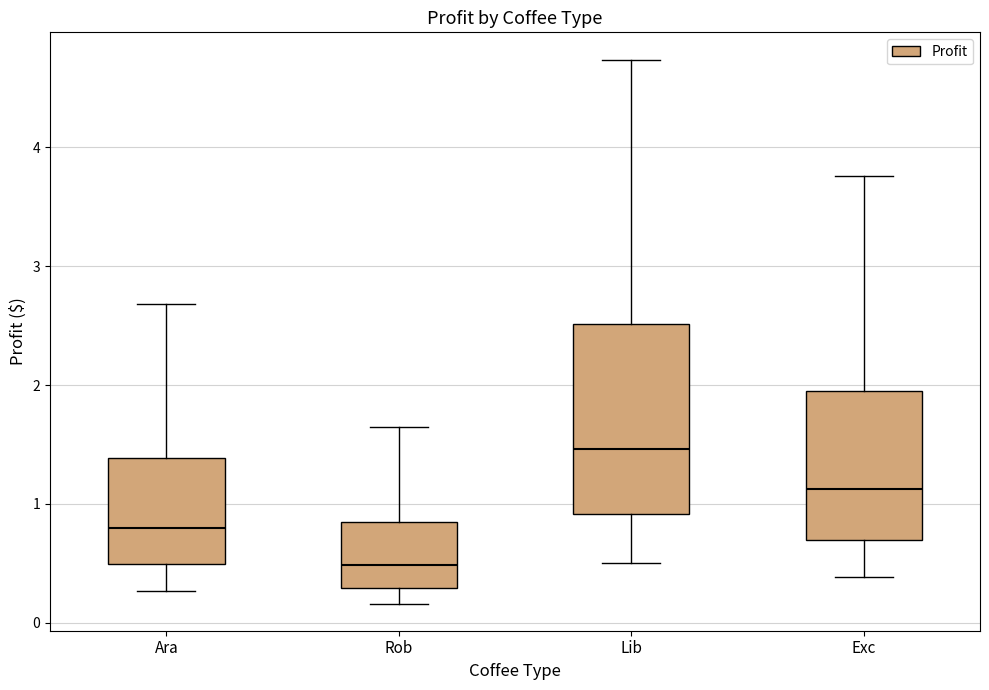

Reading left to right, transcribe this box plot: for each box, give where its median line is, the range the box spans, and where its two whiskers end, as read against the y-axis. The values are not printed on the chart, so give them approximately, as read against the axis.

Ara: median 0.8, box 0.5 to 1.4, whiskers 0.3 to 2.7
Rob: median 0.5, box 0.3 to 0.8, whiskers 0.2 to 1.6
Lib: median 1.5, box 0.9 to 2.5, whiskers 0.5 to 4.7
Exc: median 1.1, box 0.7 to 2.0, whiskers 0.4 to 3.8